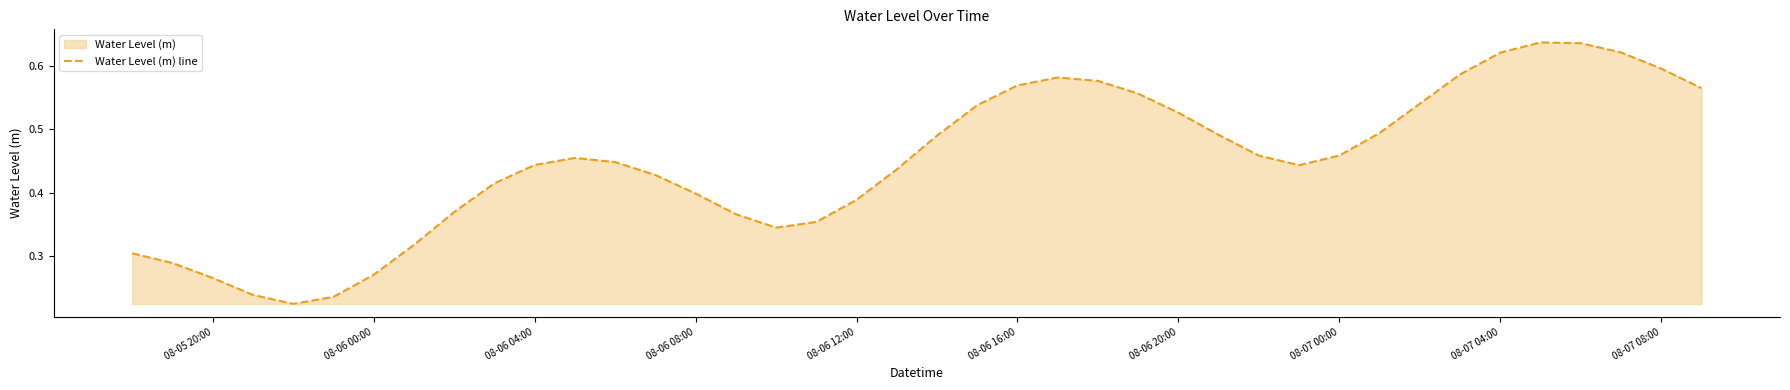

Is it true that the value at 08-07 08:00 is 0.6?

True